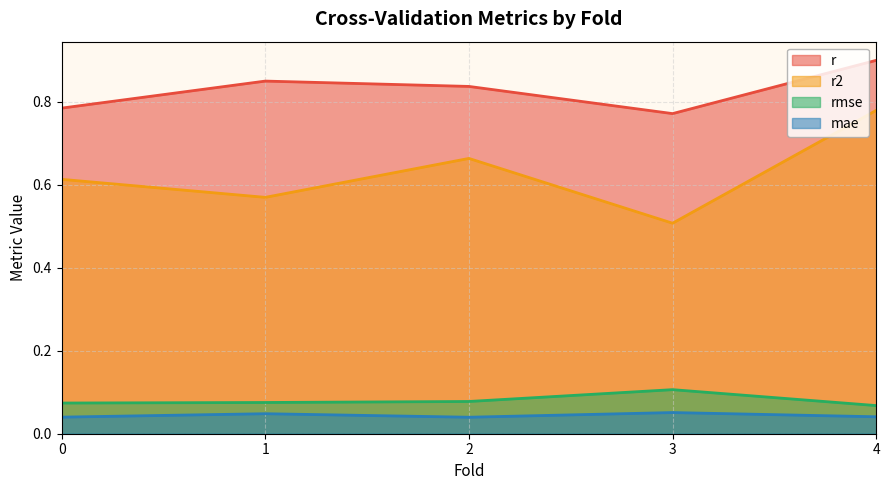

Which series has the largest total across all categories?

r